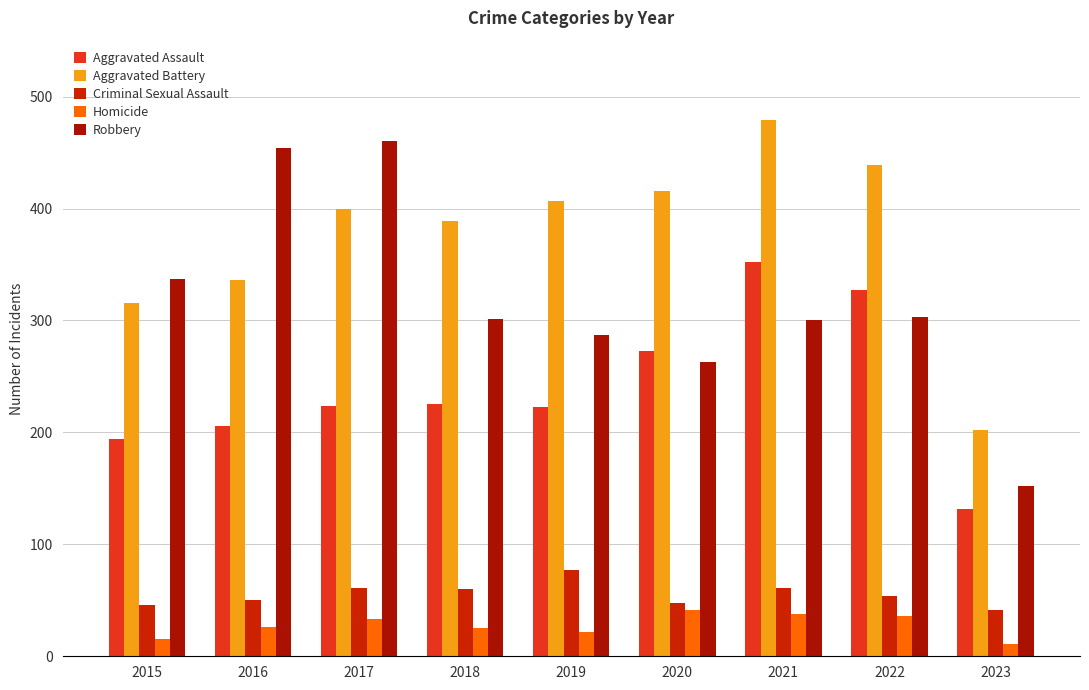

Does the chart contain any negative values?

No